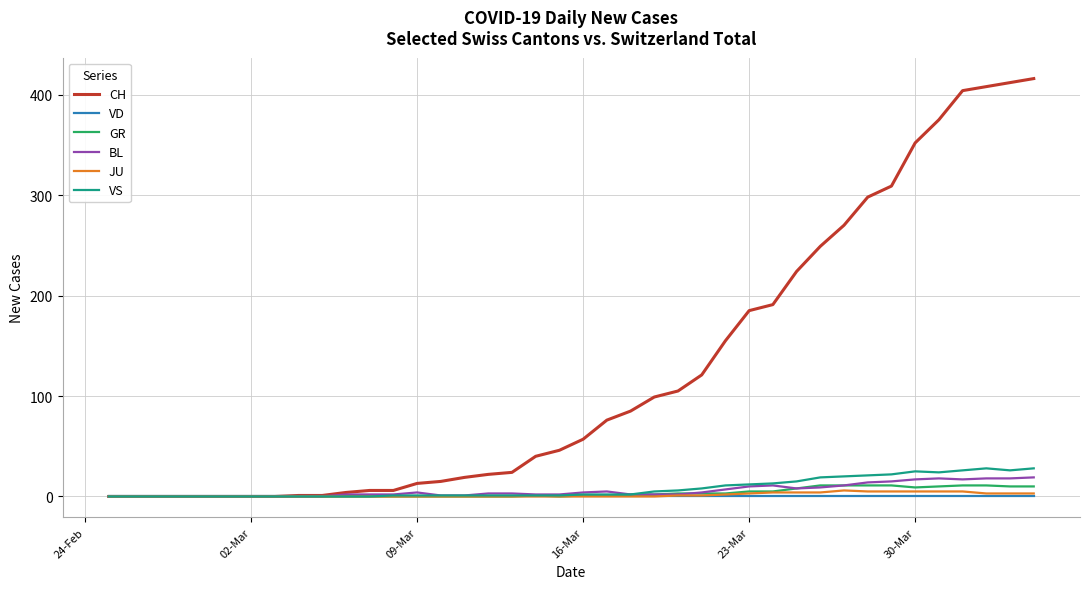

Which series has the largest range (max minus min)?

CH